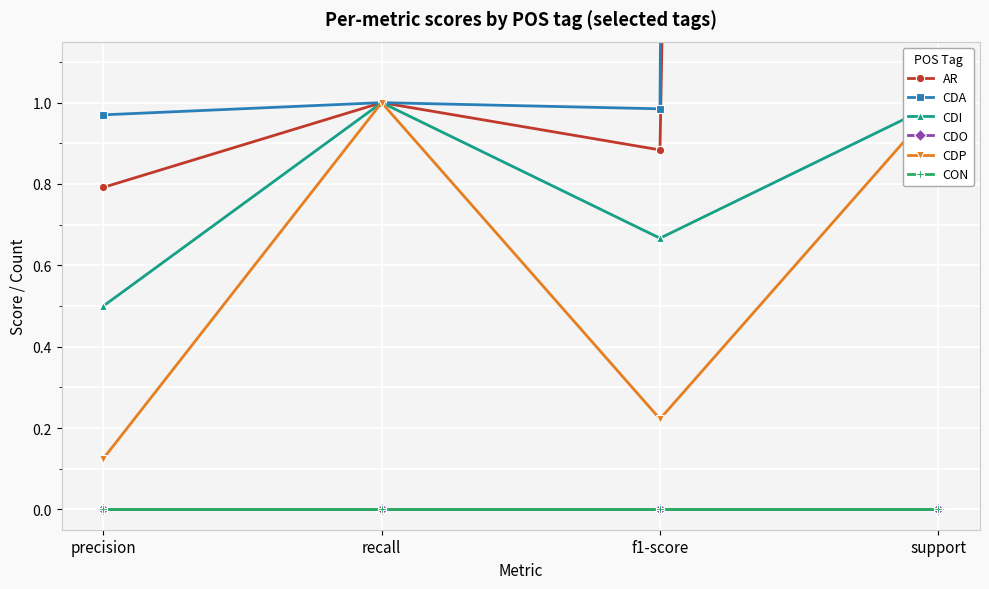

True or false: CDI and CON intersect in this chart.

False